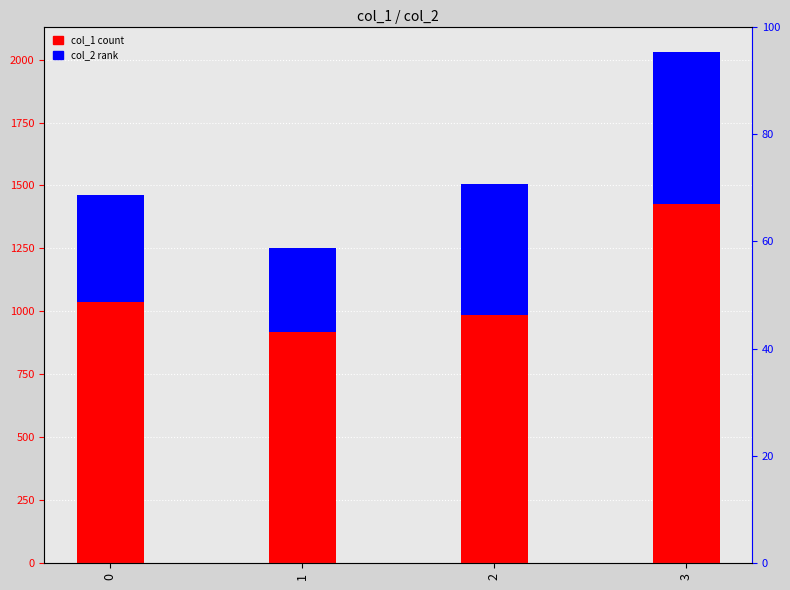

What is the sum of the col_2 values at 1 and 2?

848.1